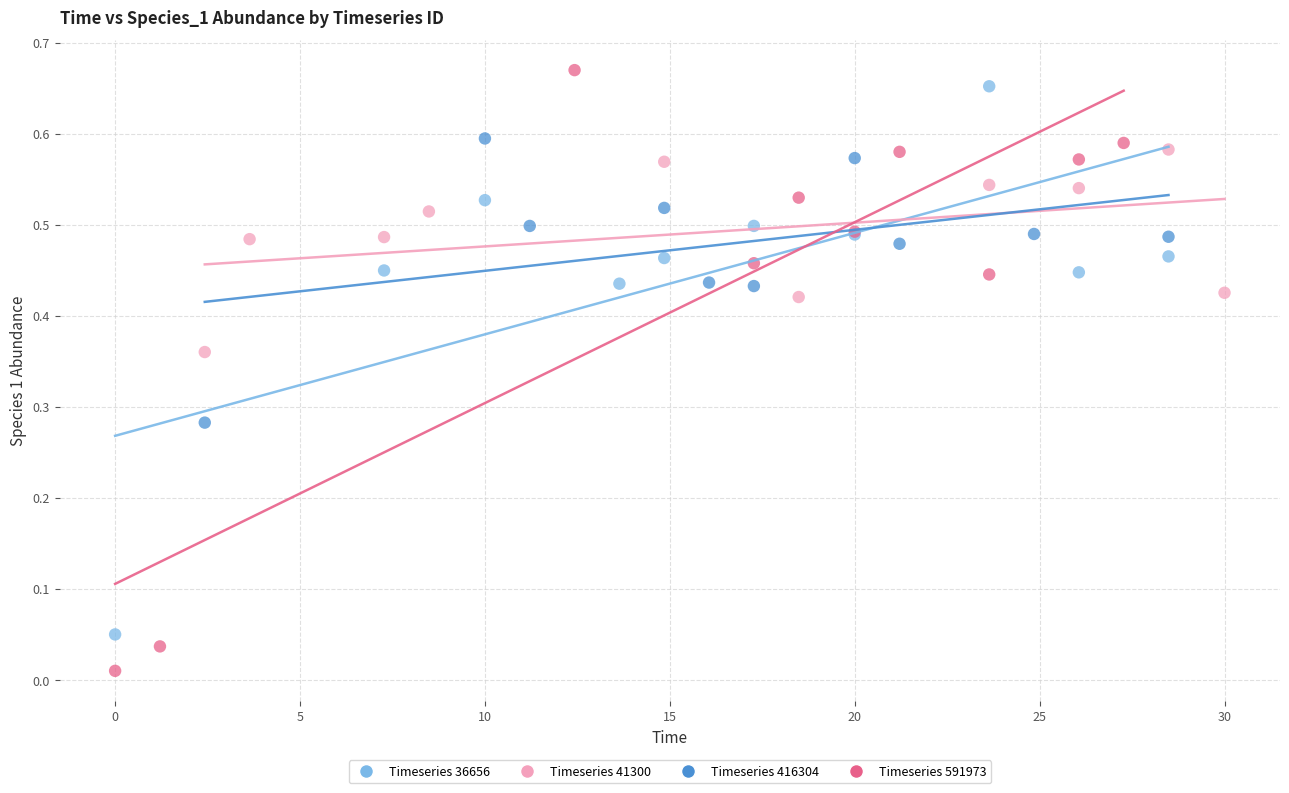

Which series has the widest spread of Y values?

Timeseries 591973